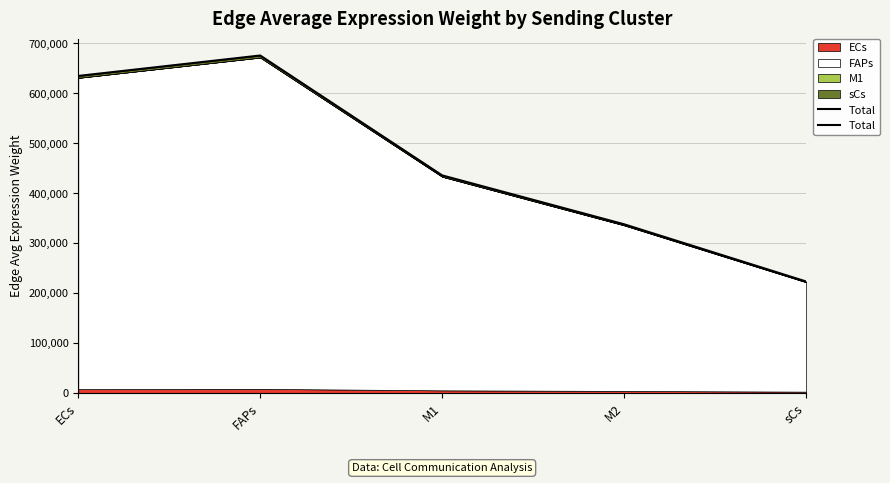

Which has a higher value, FAPs or M1?

FAPs